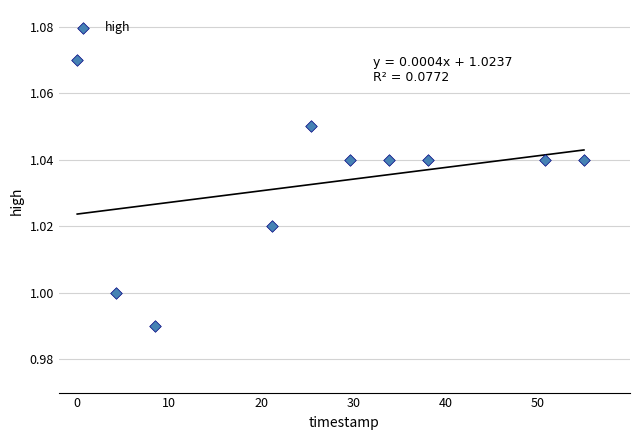

What is the range of X values (max minus min)?

55.0